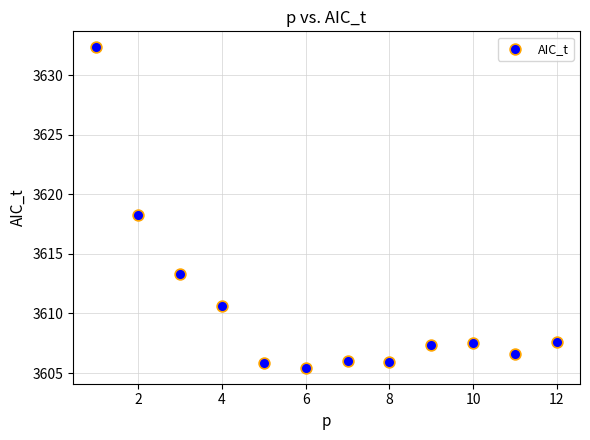

What is the average X value?

6.5